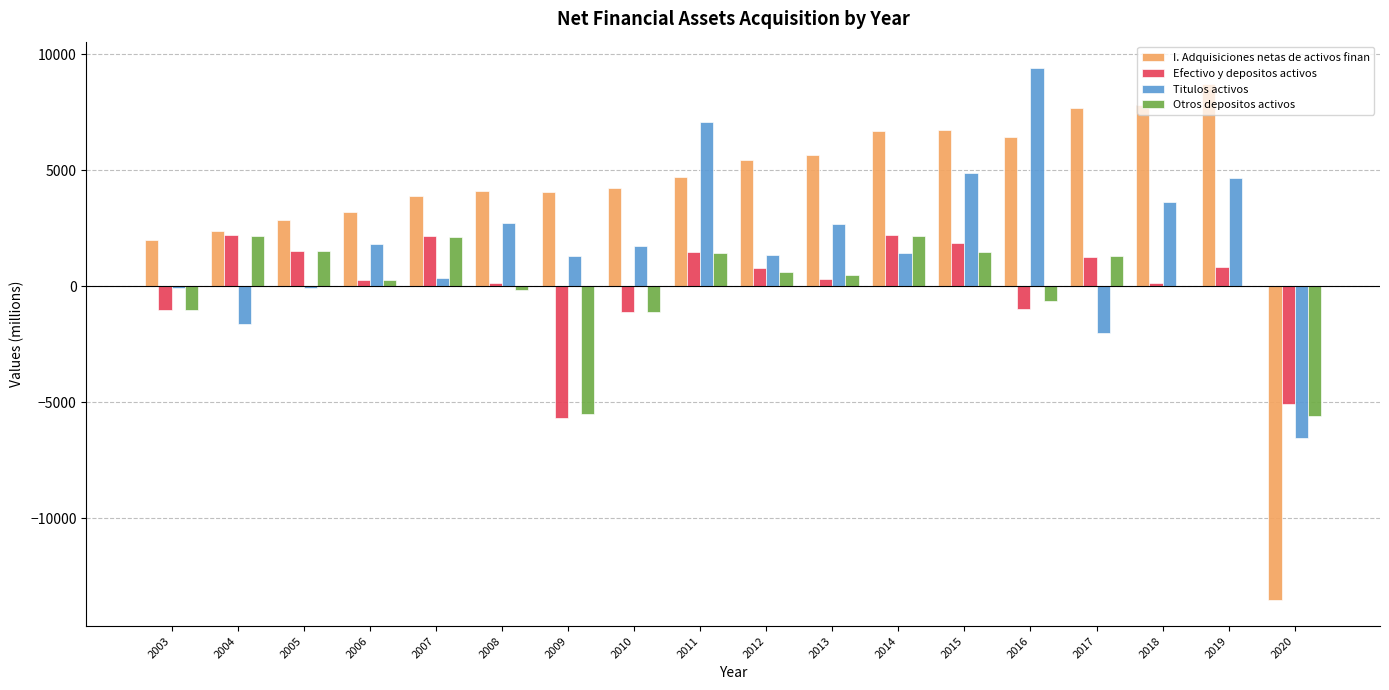

What are all the series names shown in the legend?

I. Adquisiciones netas de activos finan, Efectivo y depositos activos, Titulos activos, Otros depositos activos